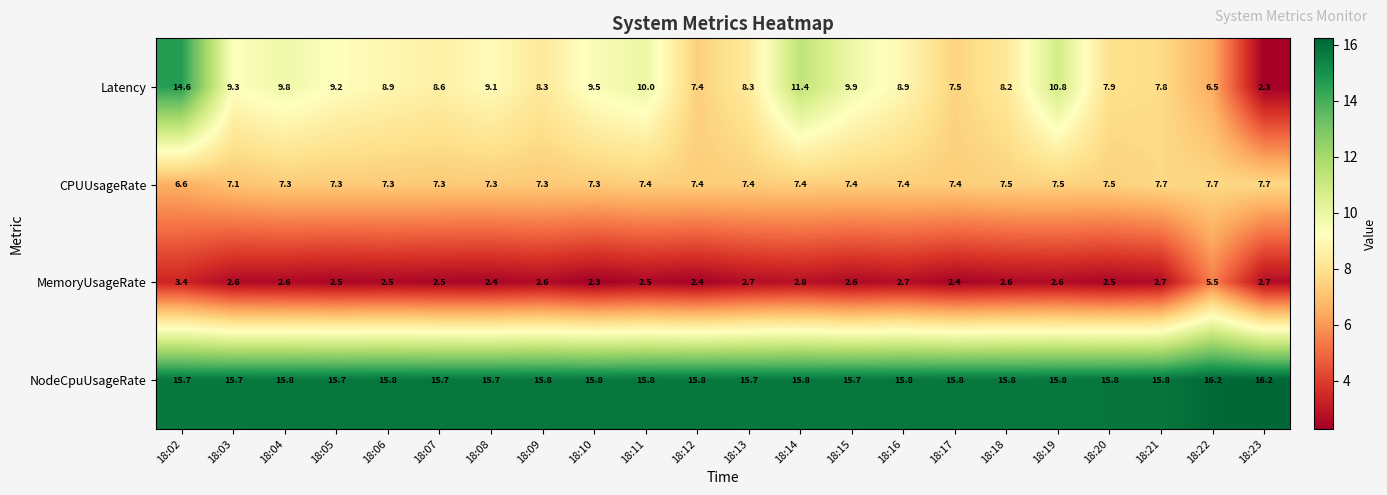

At 18:13, list the series in order from largest to smallest.

NodeCpuUsageRate, Latency, CPUUsageRate, MemoryUsageRate